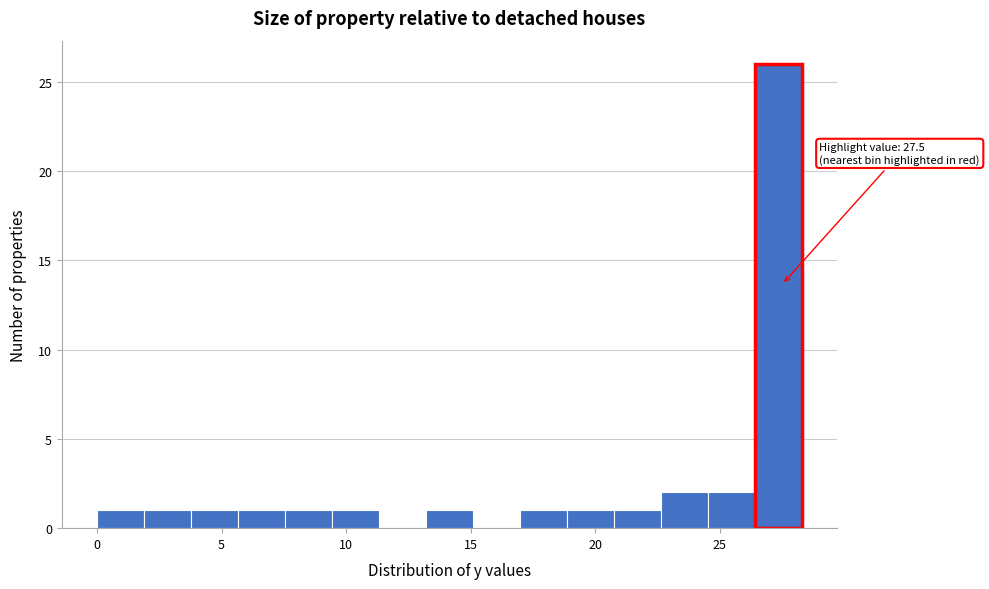

Read against the x-axis, roughly where is the centre of the tallest bar?

27.5